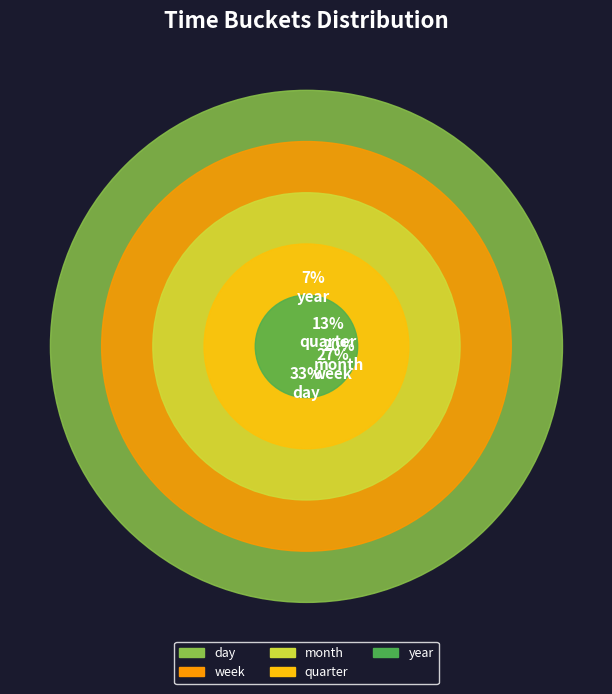

Does week account for over 50% of the chart?

No